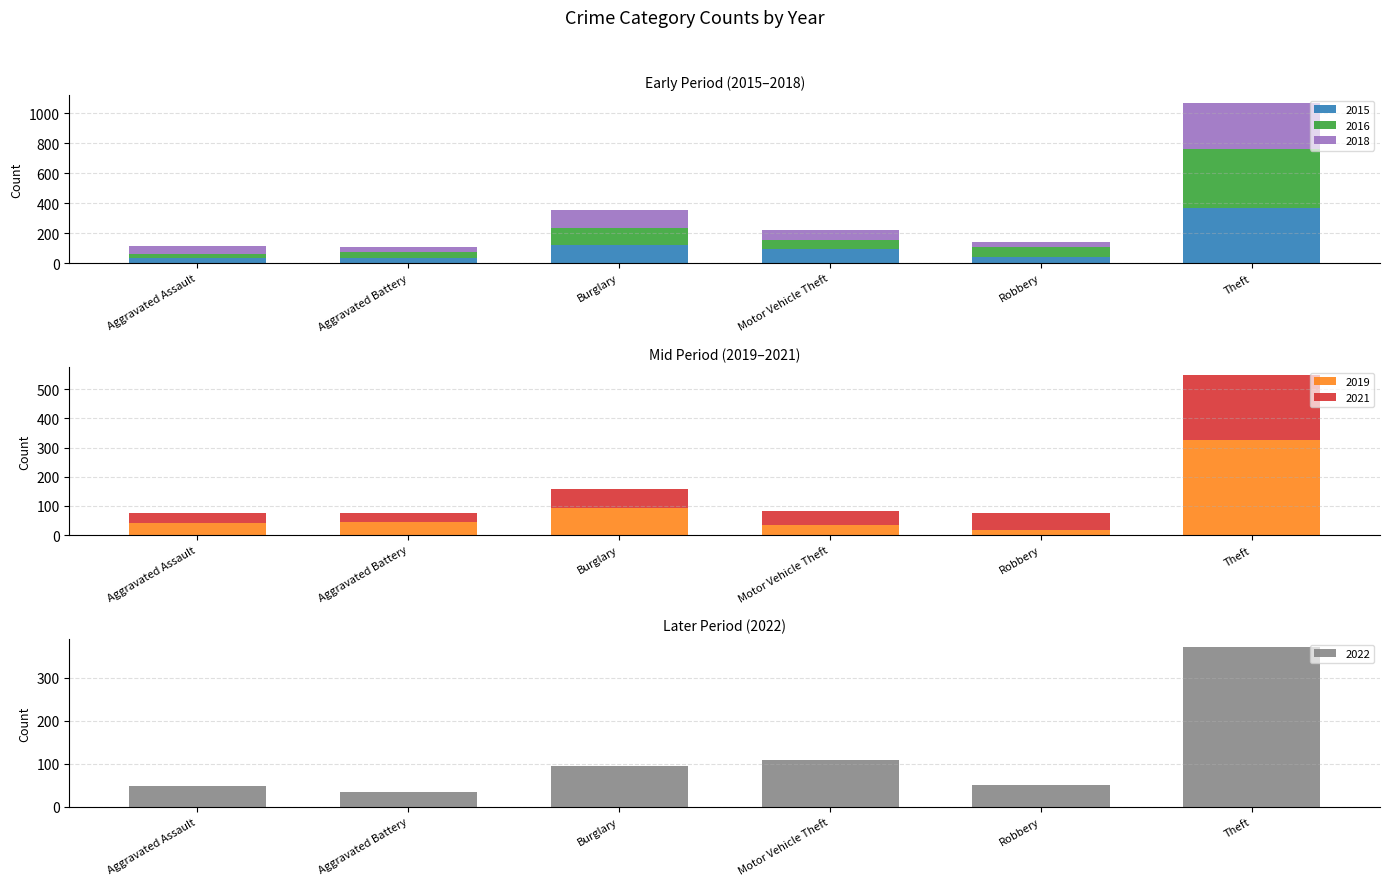

How many groups of bars are there?

6